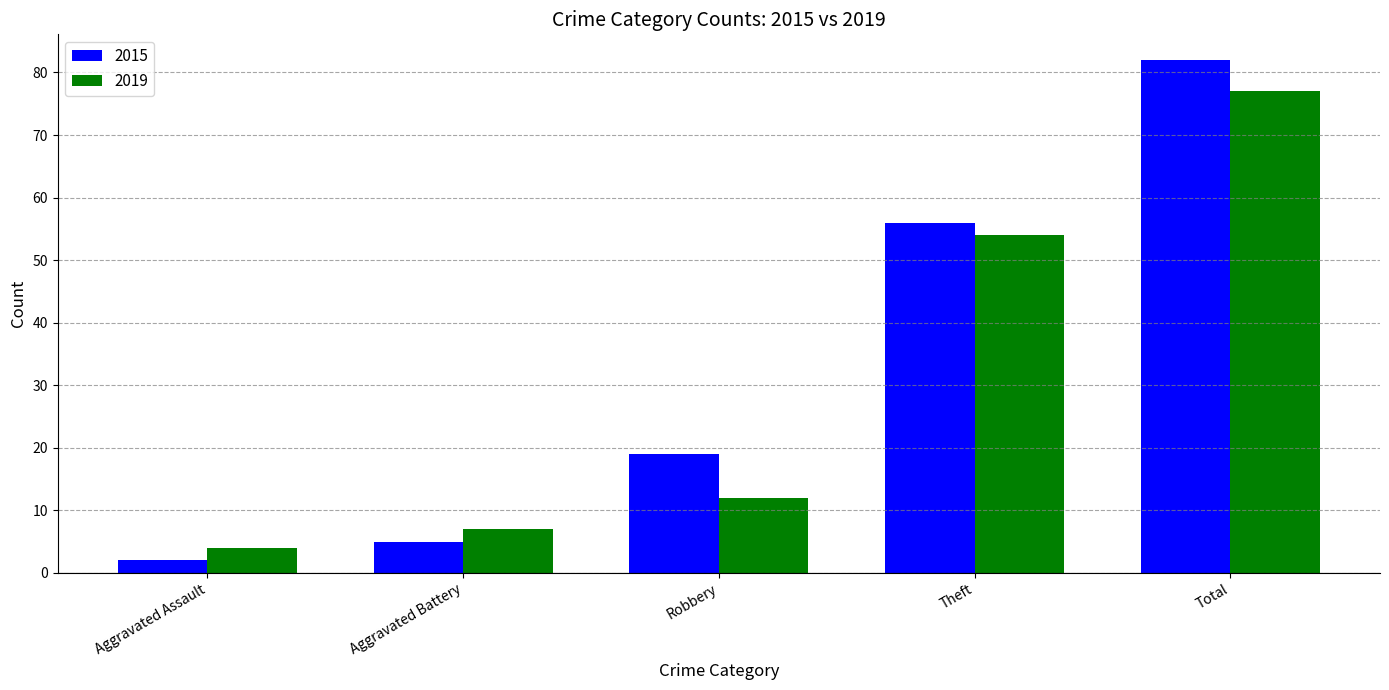

What is the lowest value of the 2015 series?

2